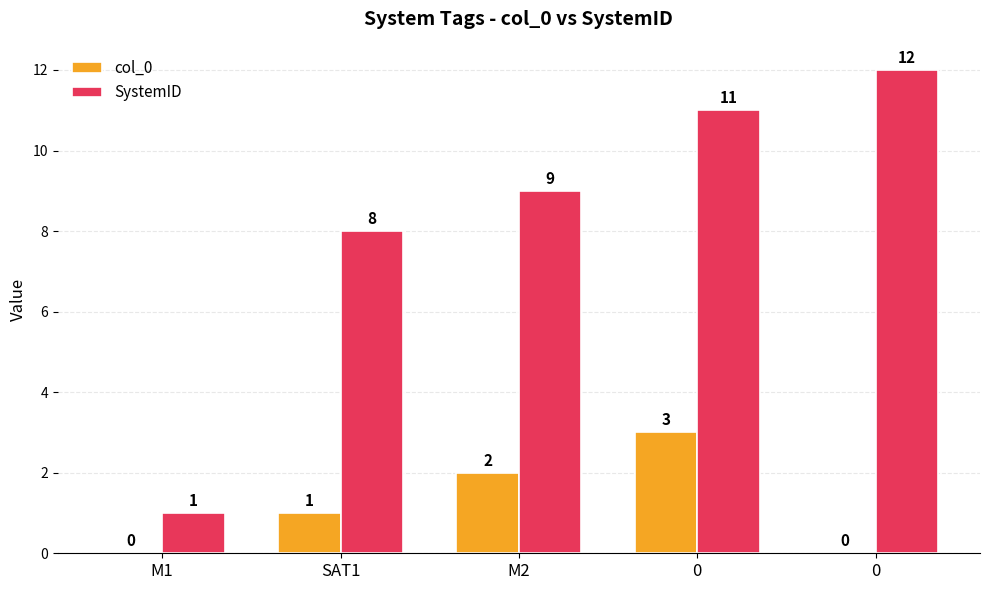

What is the difference between the second highest and second lowest values in the col_0 series?

2